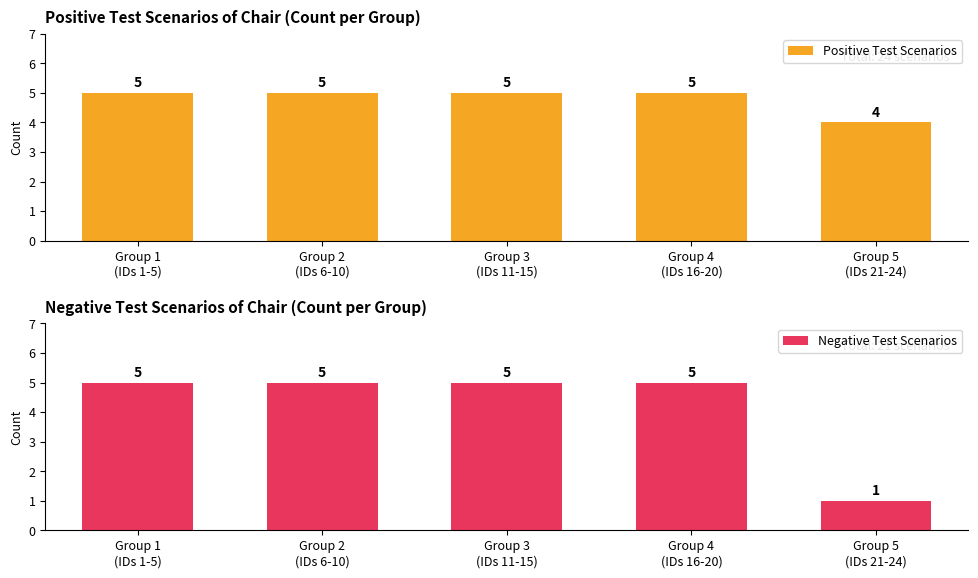

List the series in order of their overall mean, lowest first.

Negative Test Scenarios, Positive Test Scenarios